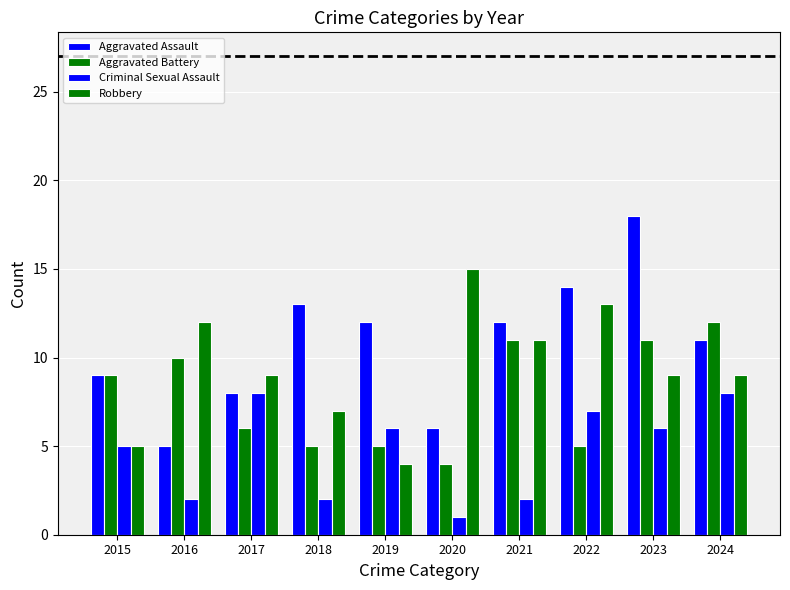

How many values in the Aggravated Battery series are below 9?

5